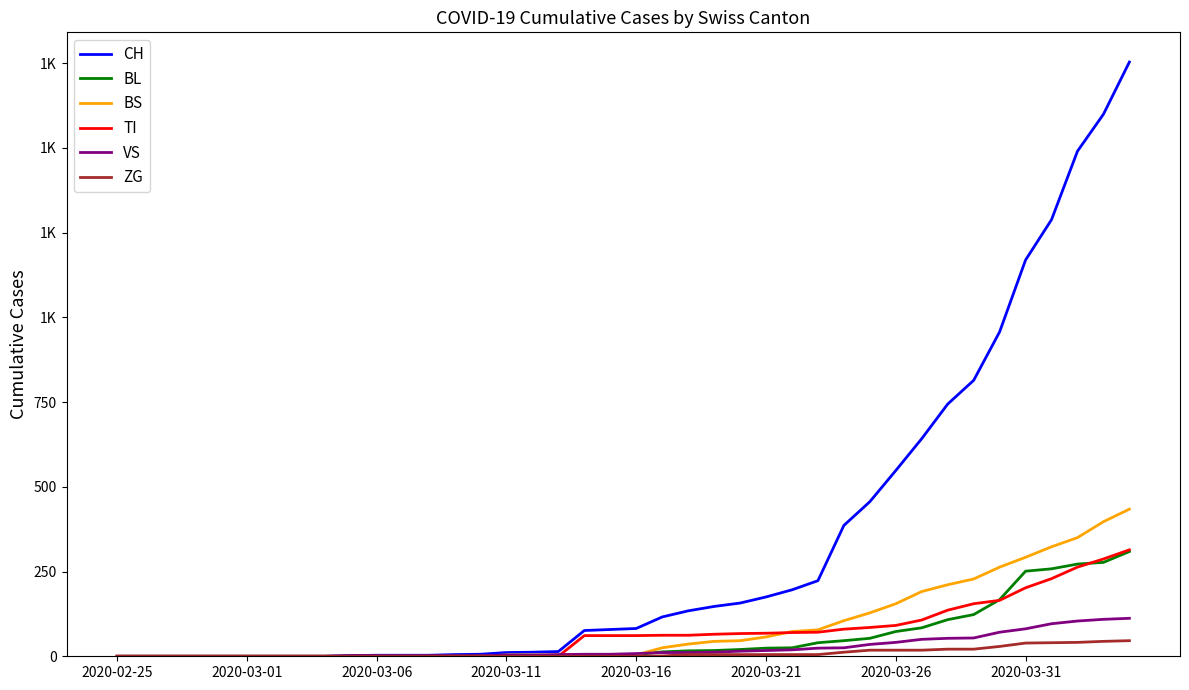

Which category has the lowest value in the TI series?

2020-02-25